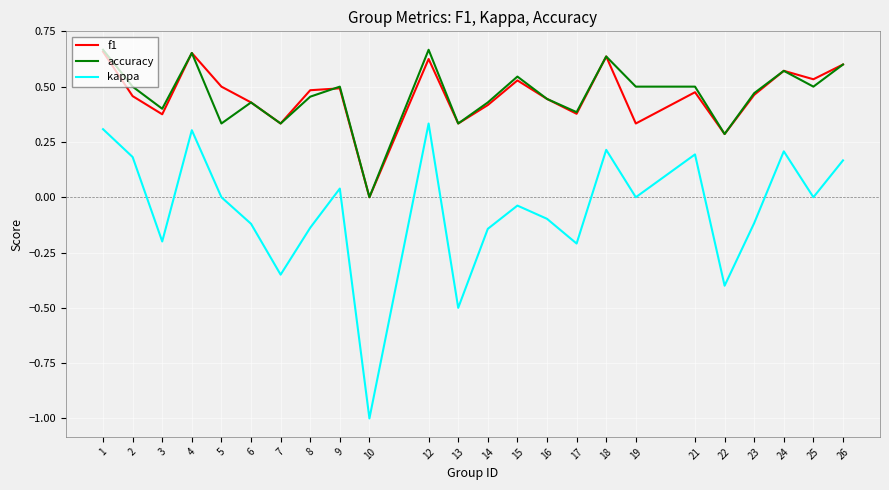

What is the minimum value shown in the chart?

-1.0